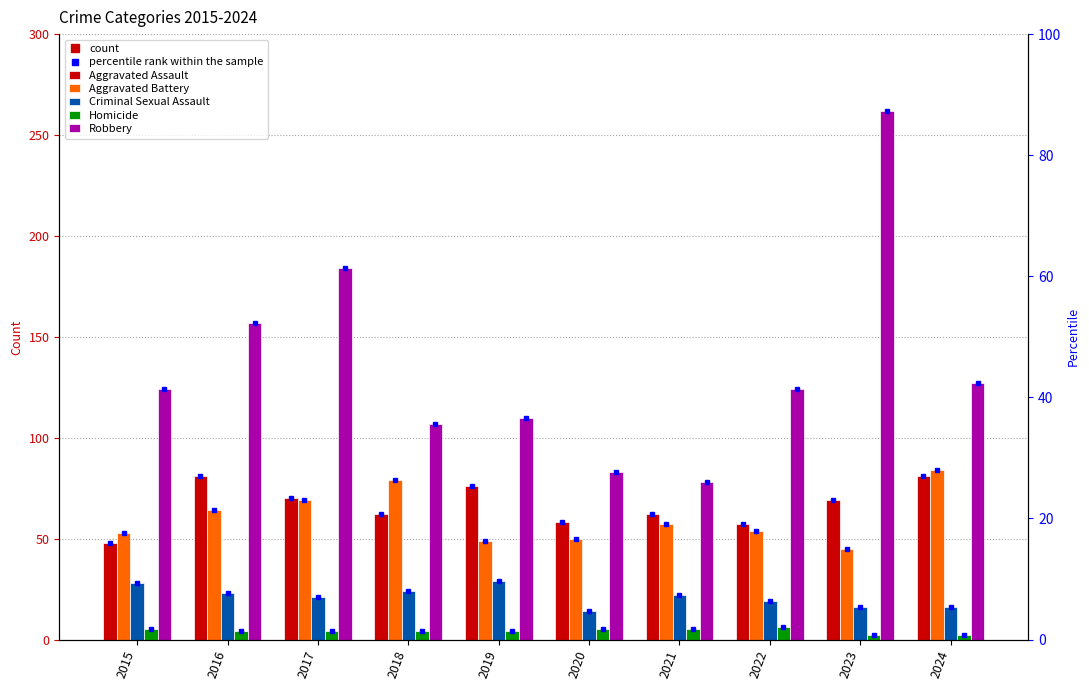

At 2016, list the series in order from largest to smallest.

Robbery, Aggravated Assault, Aggravated Battery, Criminal Sexual Assault, Homicide